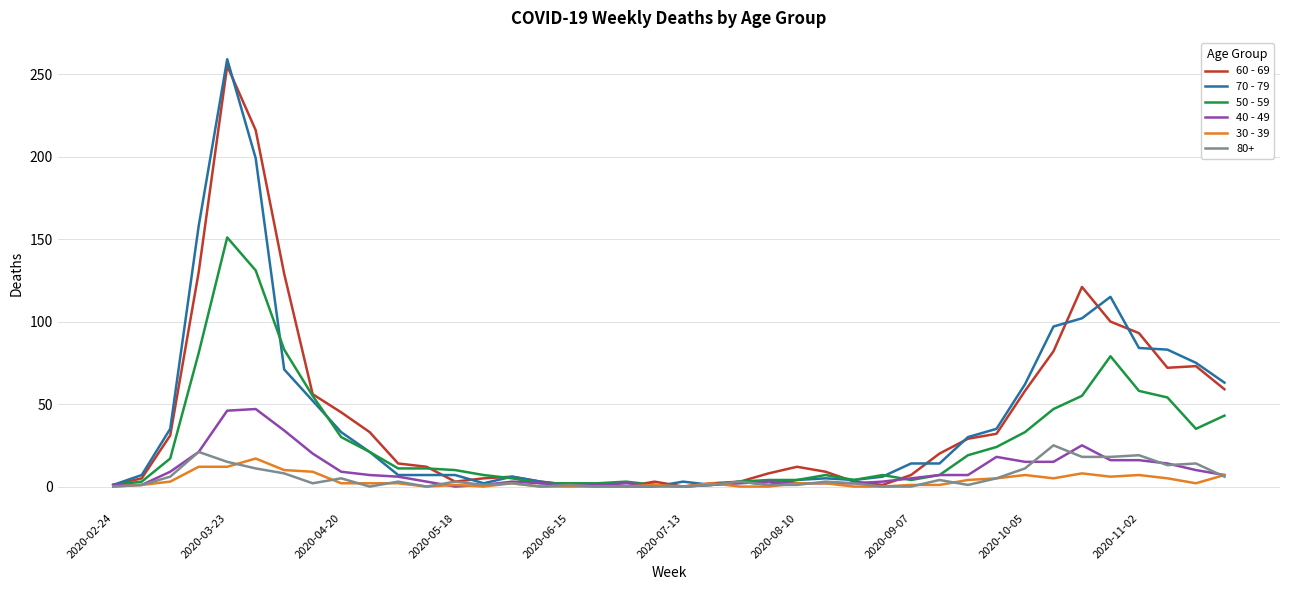

What is the greatest value displayed?

259